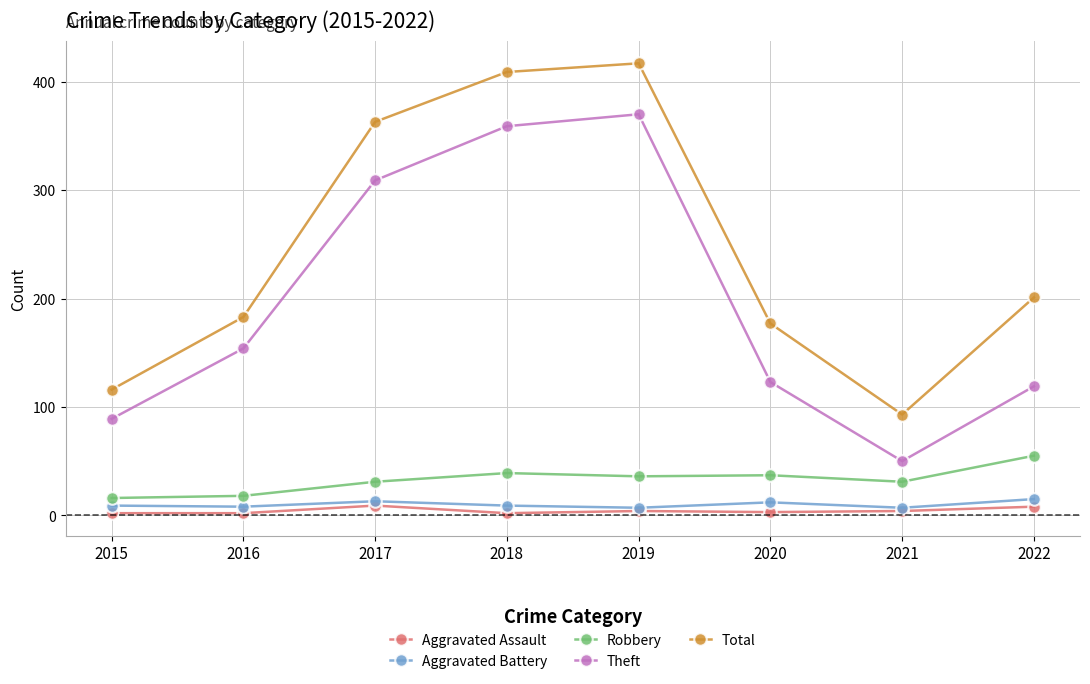

True or false: Theft and Aggravated Assault cross at least once.

False